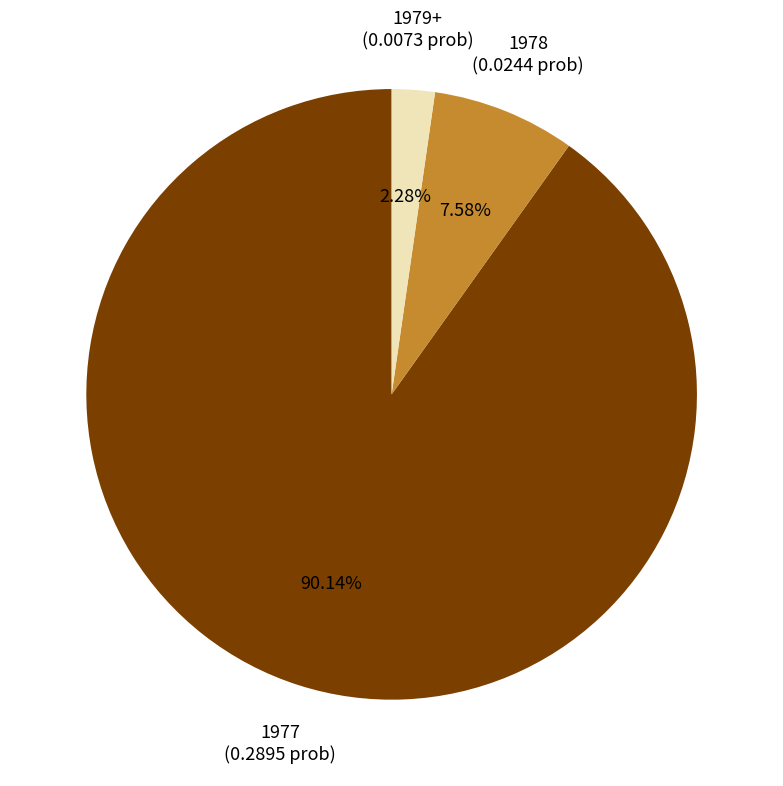

How many segments does this pie chart have?

3